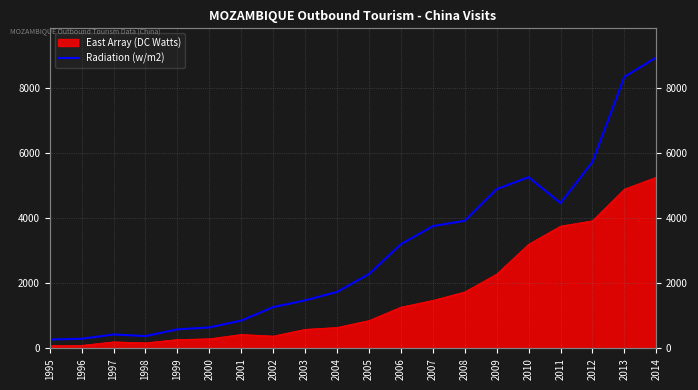

Reading left to right, transcribe all the data shown in this chart.

272	295	427	378	585	643	854	1266	1473	1732	2280	3195	3751	3915	4886	5251	4457	5720	8329	8925